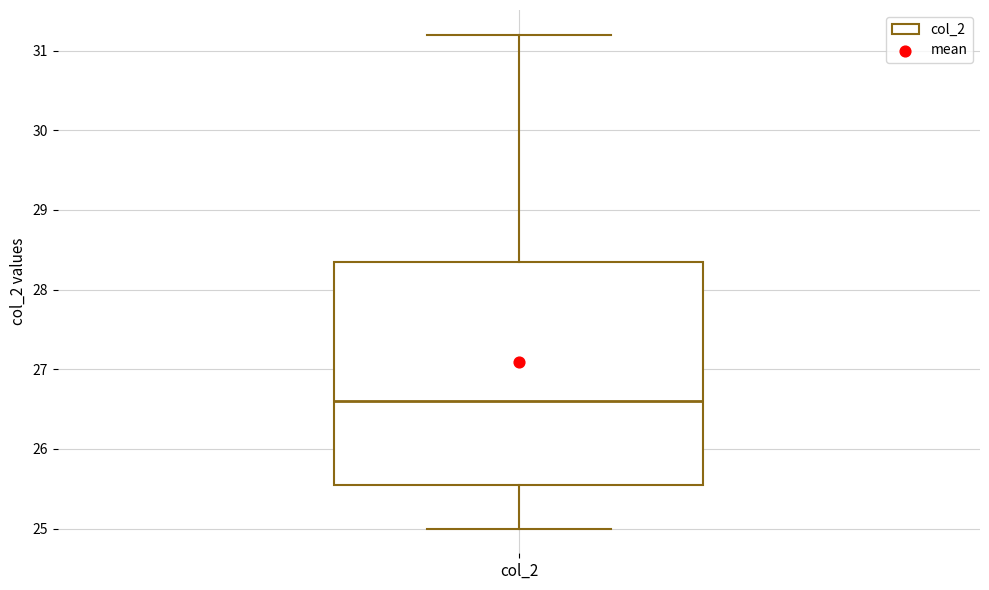

Where does the upper whisker of the box for col_2 end on the y-axis? The values are not printed on the chart, so give them approximately, as read against the axis.

31.2